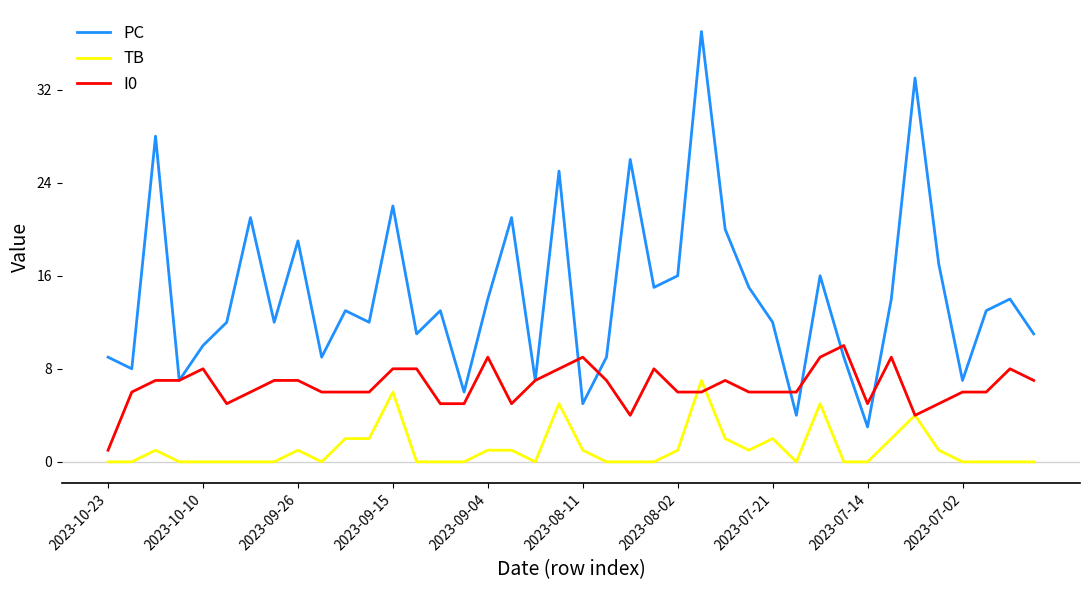

Which series has the largest total across all categories?

PC